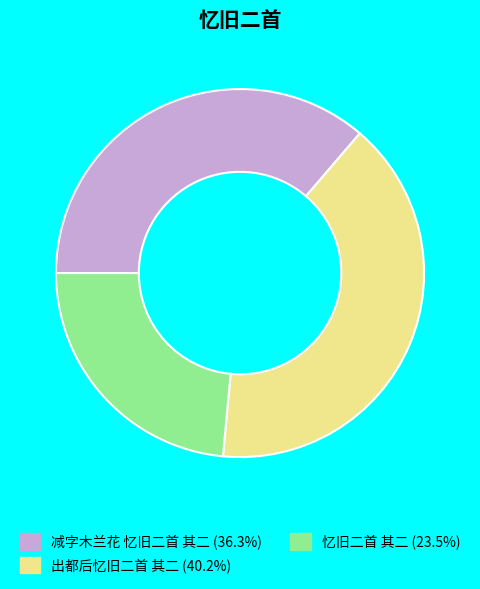

Does 忆旧二首 其二 represent more than half of the total?

No